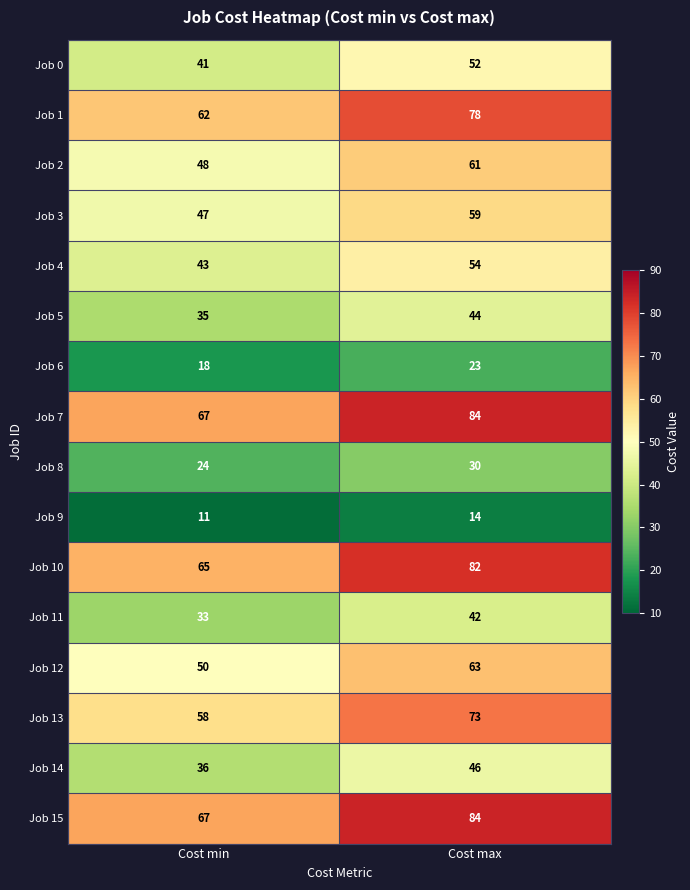

At which category is the sum across all series the highest?

Cost max